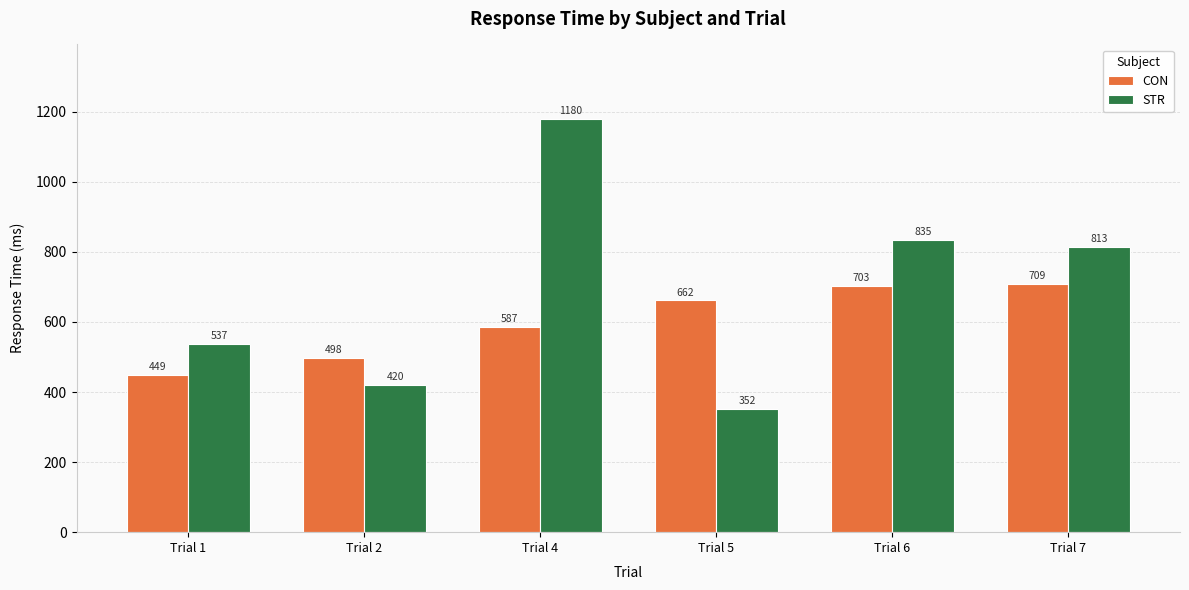

Rank the categories by CON value from highest to lowest.

Trial 7, Trial 6, Trial 5, Trial 4, Trial 2, Trial 1